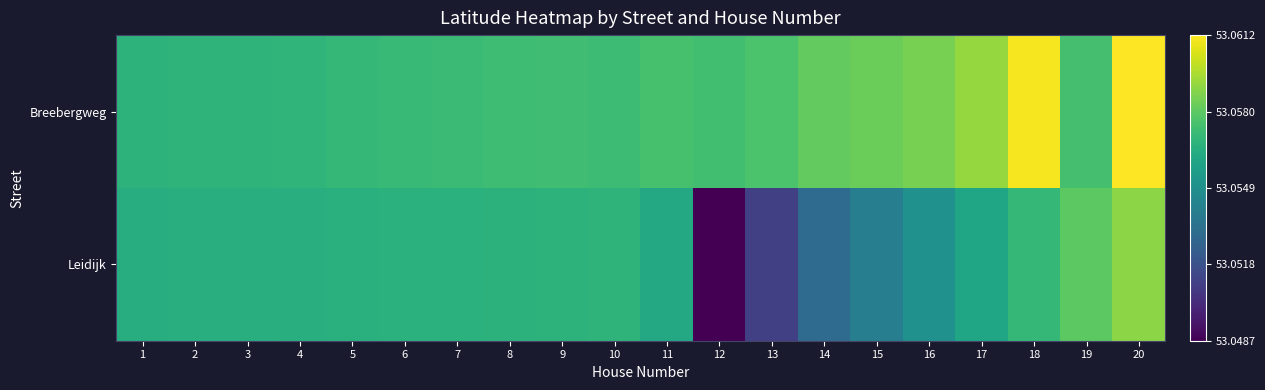

At 14, list the series in order from largest to smallest.

Breebergweg, Leidijk